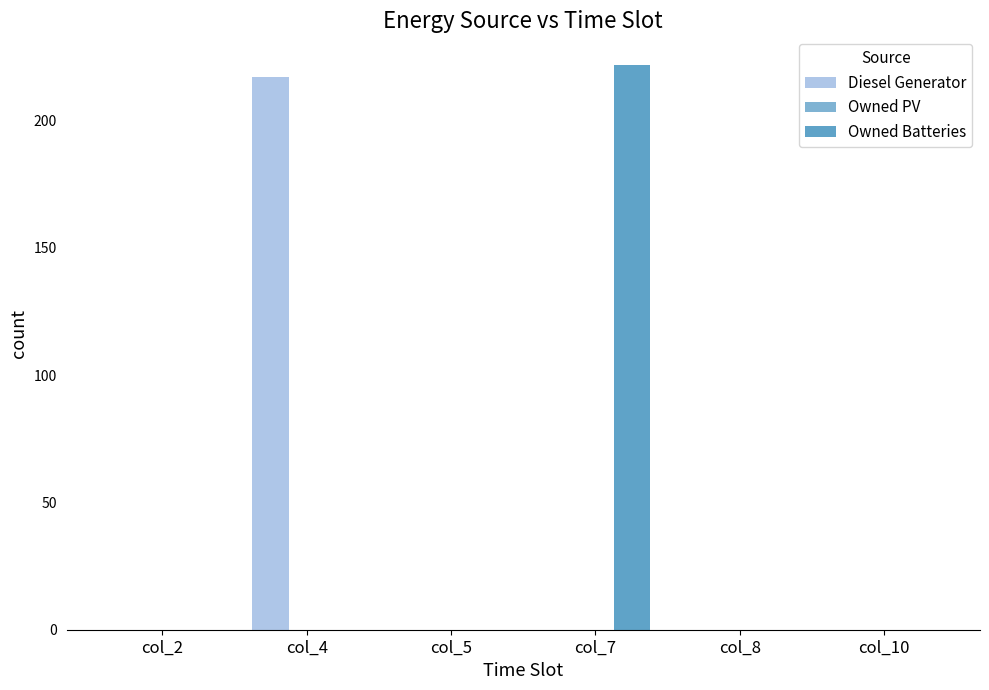

Reading left to right, what are all the values shown in this chart?

Diesel Generator: col_2=0	col_4=217	col_5=0	col_7=0	col_8=0	col_10=0
Owned PV: col_2=0	col_4=0	col_5=0	col_7=0	col_8=0	col_10=0
Owned Batteries: col_2=0	col_4=0	col_5=0	col_7=222	col_8=0	col_10=0